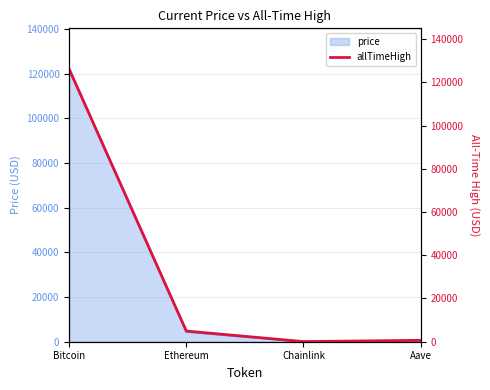

Is it true that price equals 122047.0 at Bitcoin?

True